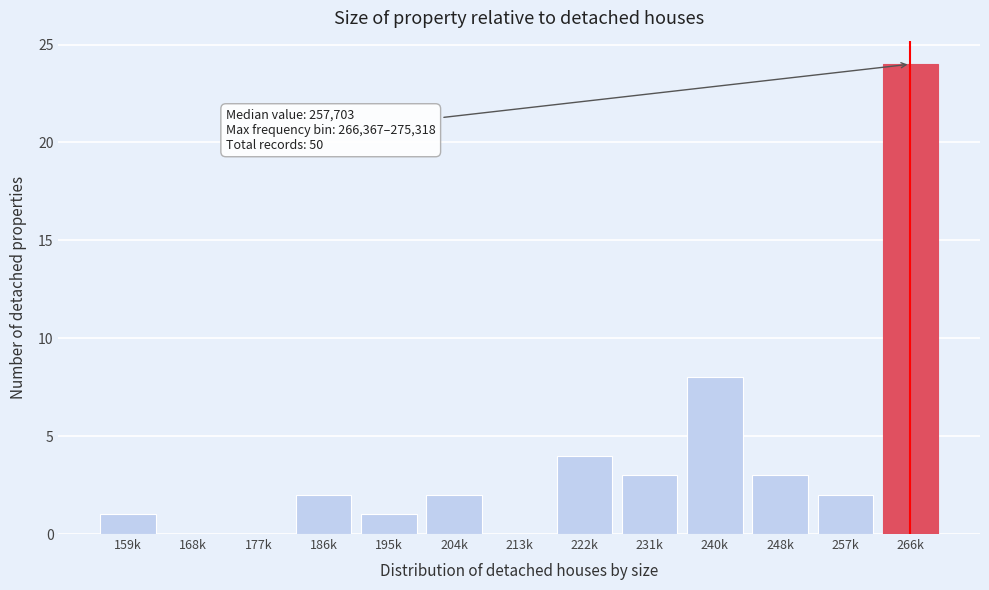

Reading right to left, transcribe all the data shown in this chart.

266k=24	257k=2	248k=3	240k=8	231k=3	222k=4	213k=0	204k=2	195k=1	186k=2	177k=0	168k=0	159k=1